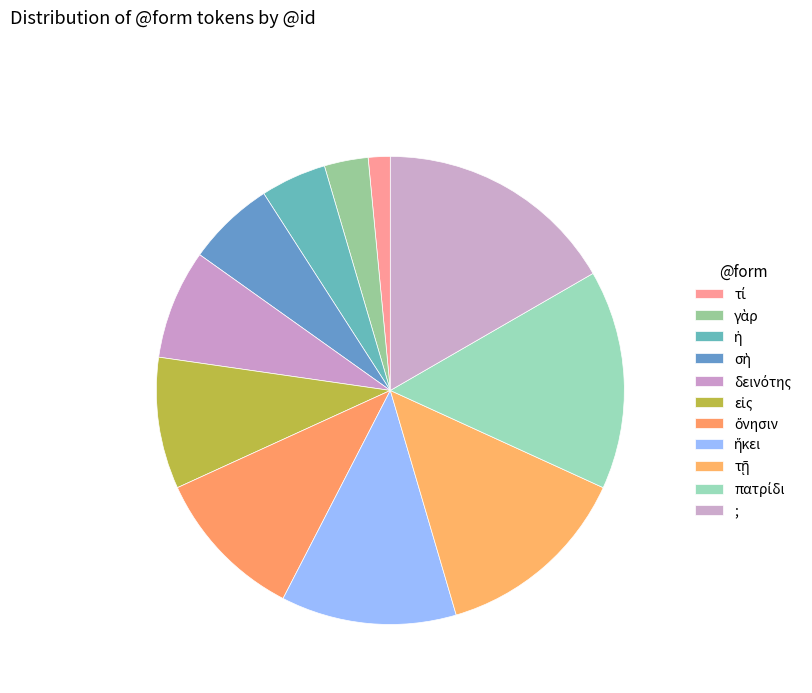

What percentage is the τῇ slice, to the nearest percent?

14%